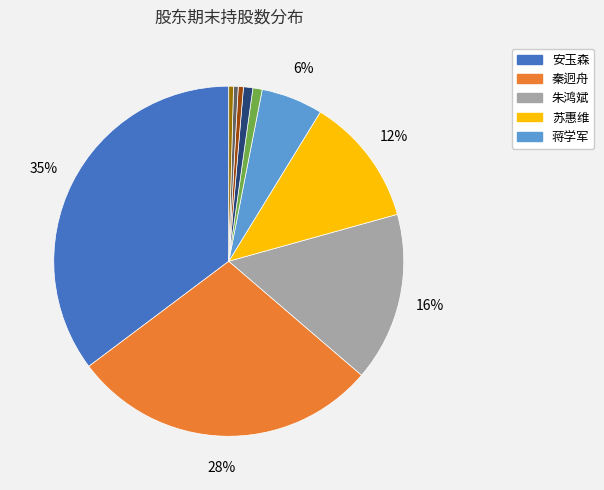

To the nearest percent, what is the difference between the largest and smallest slice percentages?

35%